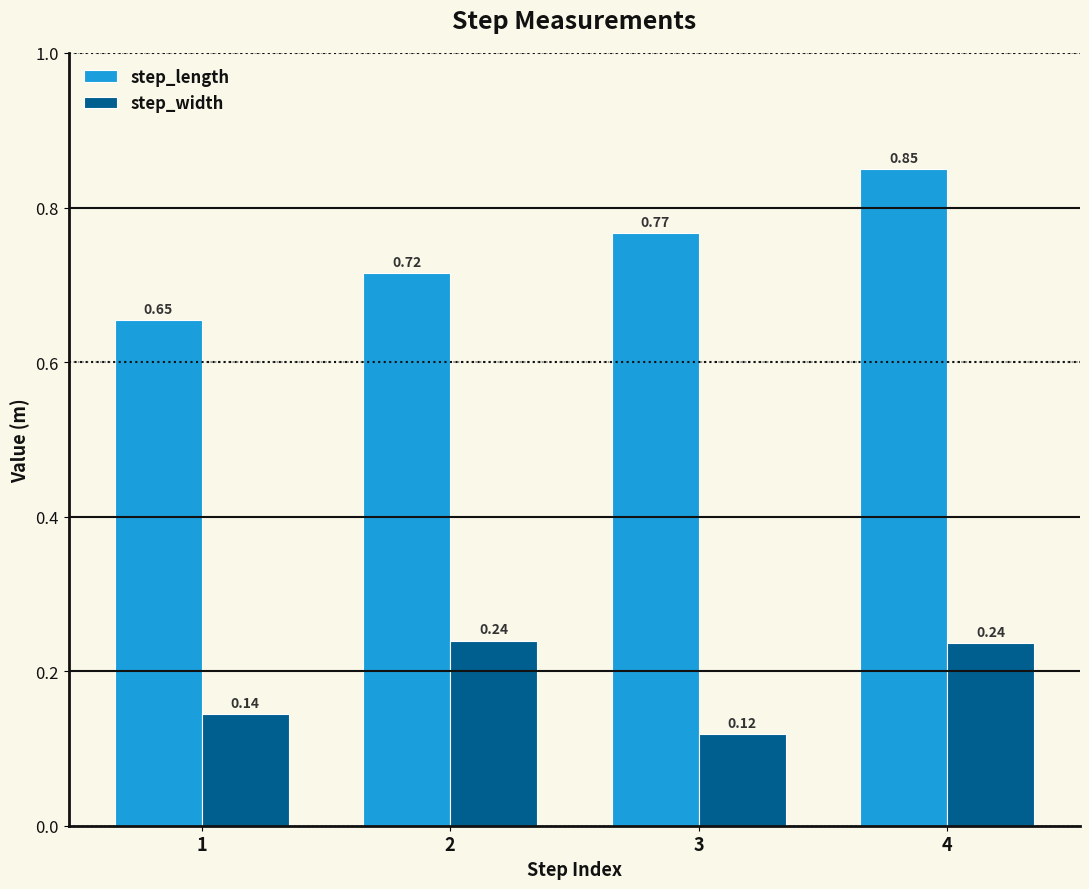

Where is step_length nearest to the value 0?

1